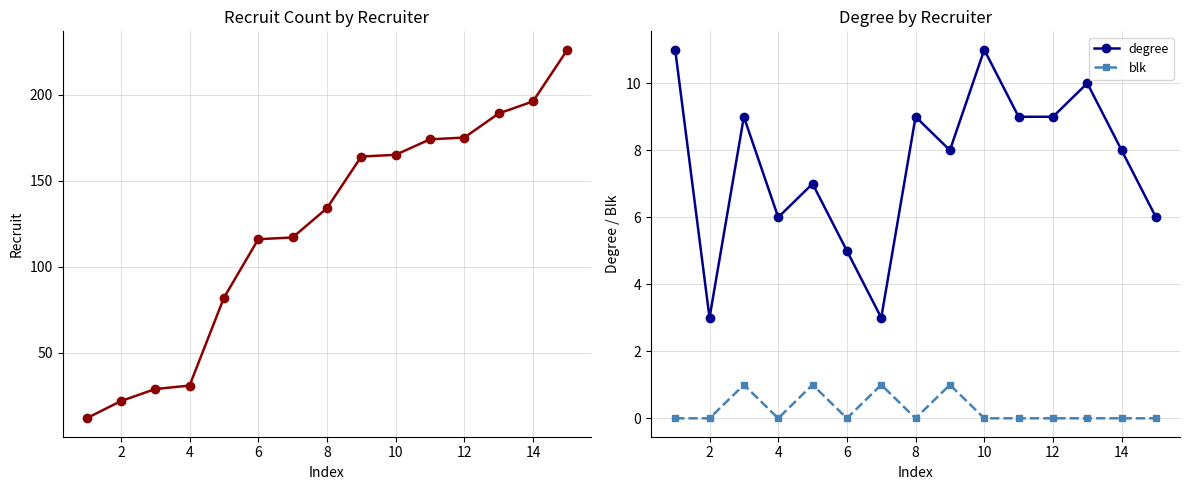

At how many categories does at least one series exceed 197?

1